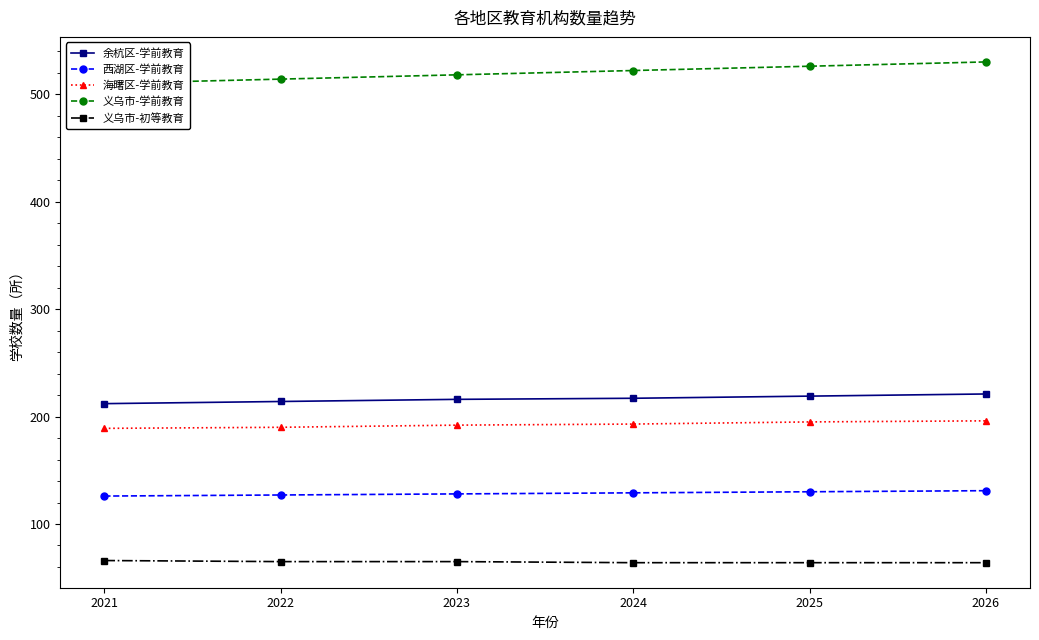

Reading right to left, what are all the values shown in this chart?

余杭区-学前教育: 2026=221	2025=219	2024=217	2023=216	2022=214	2021=212
西湖区-学前教育: 2026=131	2025=130	2024=129	2023=128	2022=127	2021=126
海曙区-学前教育: 2026=196	2025=195	2024=193	2023=192	2022=190	2021=189
义乌市-学前教育: 2026=530	2025=526	2024=522	2023=518	2022=514	2021=510
义乌市-初等教育: 2026=64	2025=64	2024=64	2023=65	2022=65	2021=66